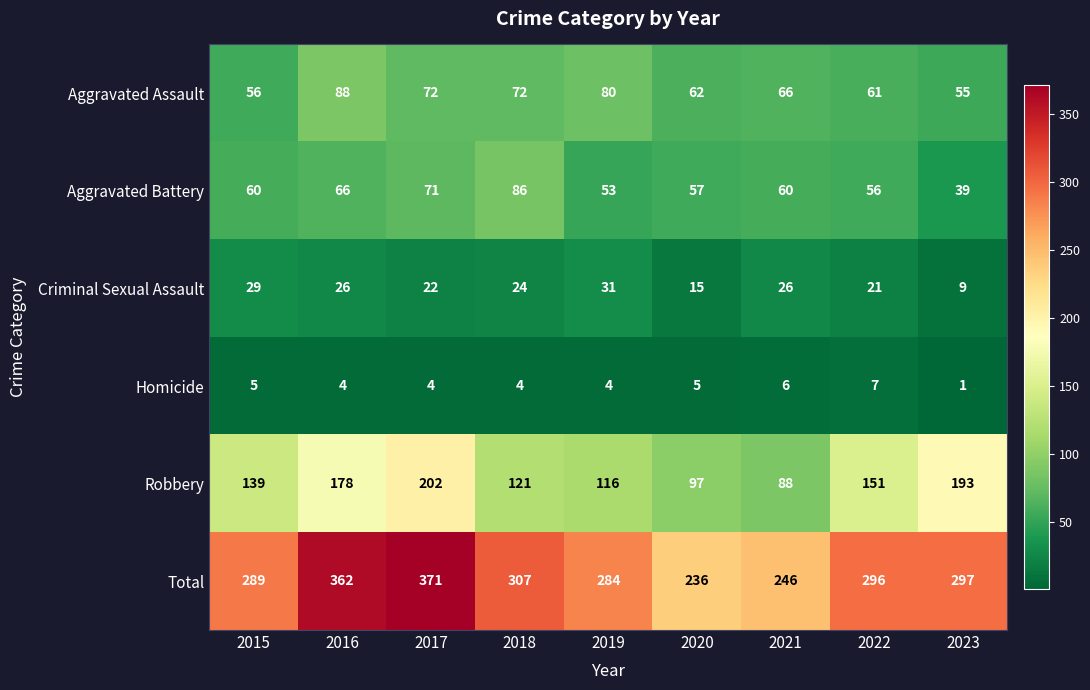

At 2016, list the series in order from smallest to largest.

Homicide, Criminal Sexual Assault, Aggravated Battery, Aggravated Assault, Robbery, Total